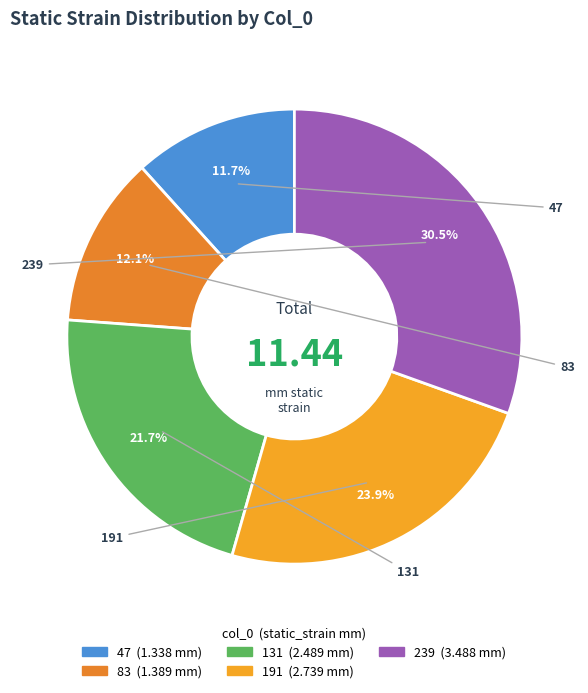

What is the ratio of the value at 191 to the value at 239?

0.8